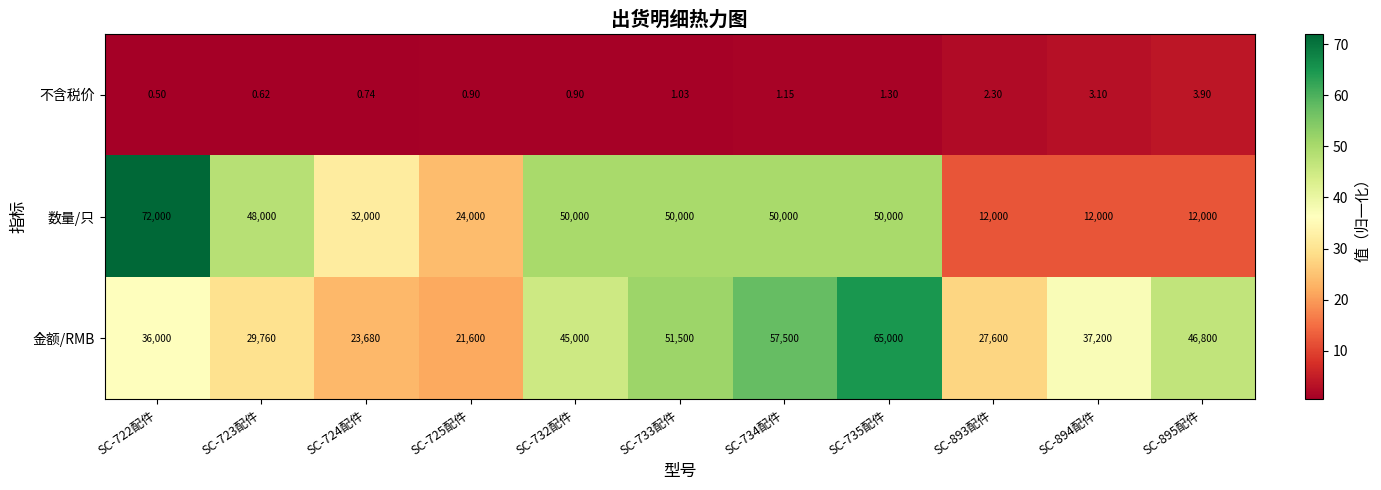

What is the difference between the highest and lowest values at SC-894配件?

37196.9